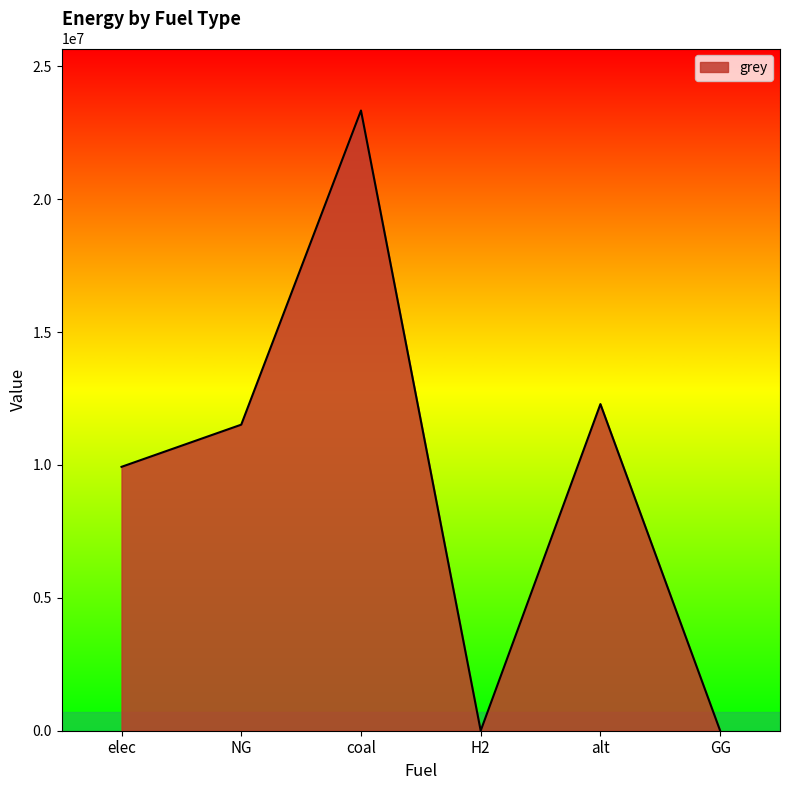

Between GG and NG, which is larger?

NG